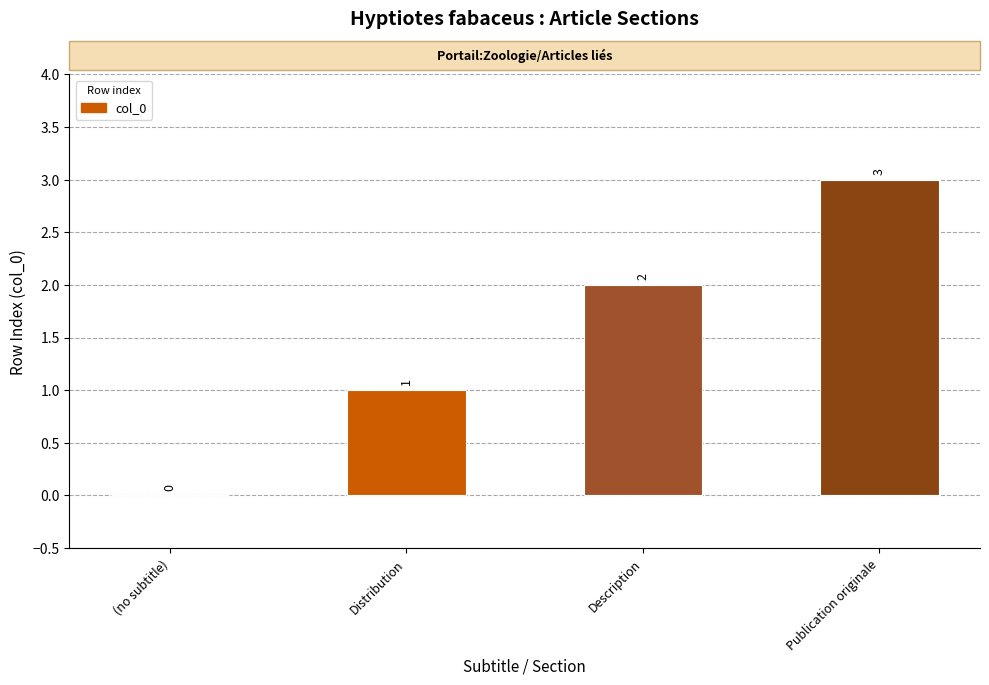

How many values are above zero?

3